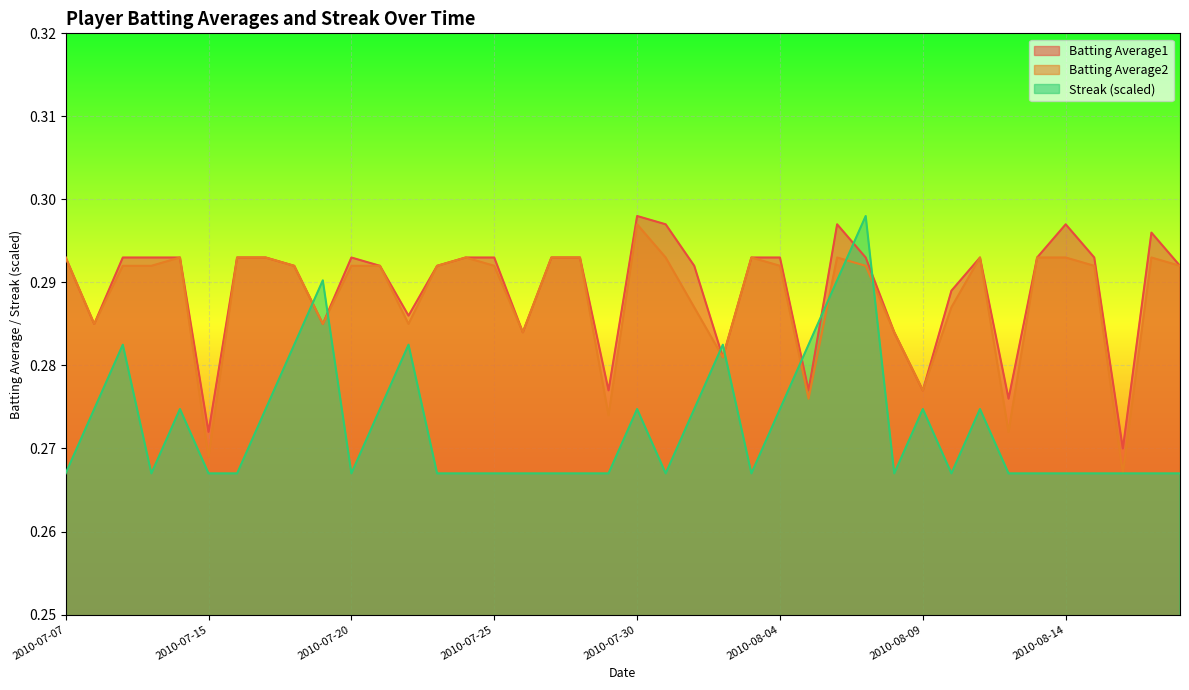

True or false: Batting Average2 has a value of 0.4 at 2010-08-08.

False